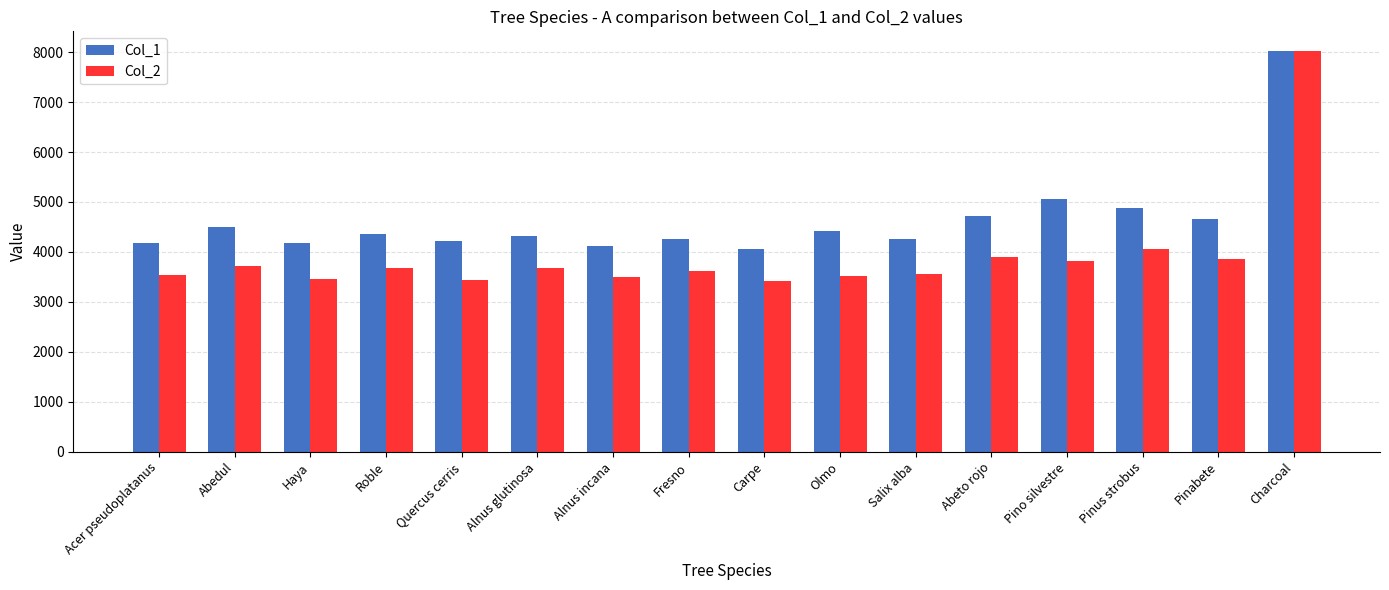

Rank the series by their average value, from highest to lowest.

Col_1, Col_2